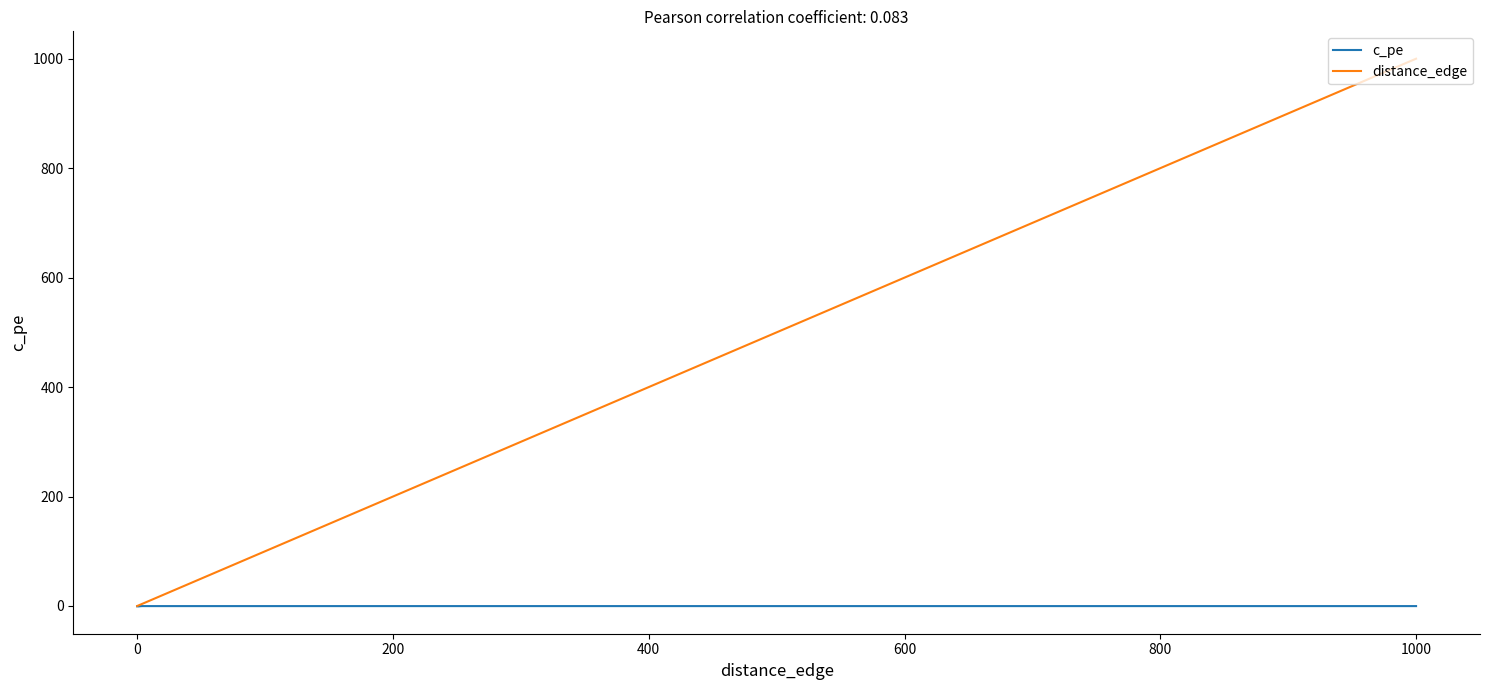

Which series has the largest total across all categories?

distance_edge